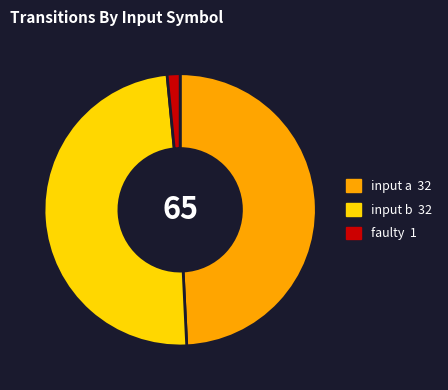

Is the sum of input a and faulty greater than half?

Yes